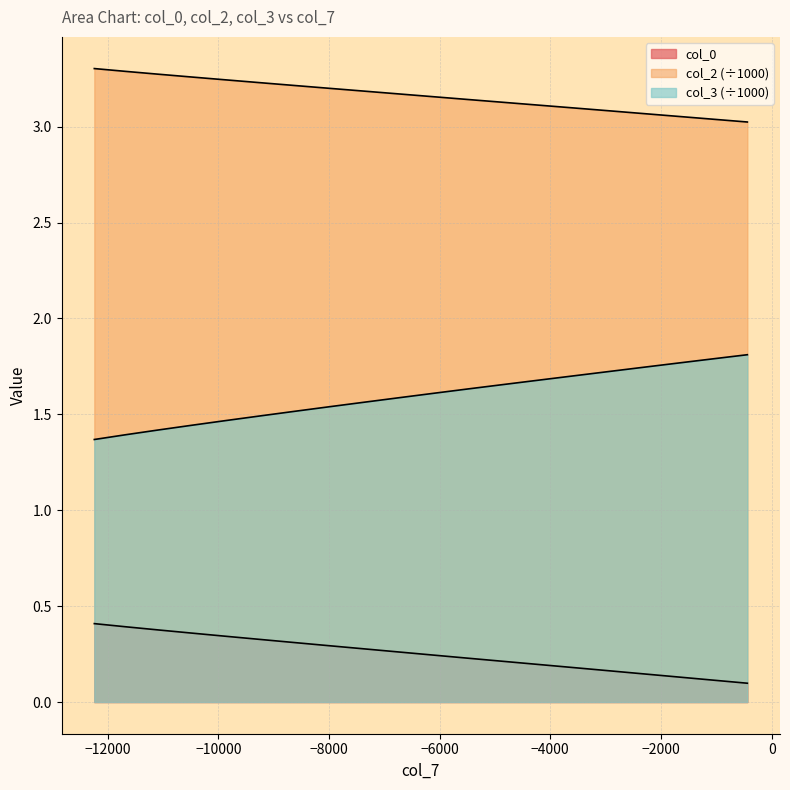

True or false: col_0 has more than 0 points higher than both neighbors.

False